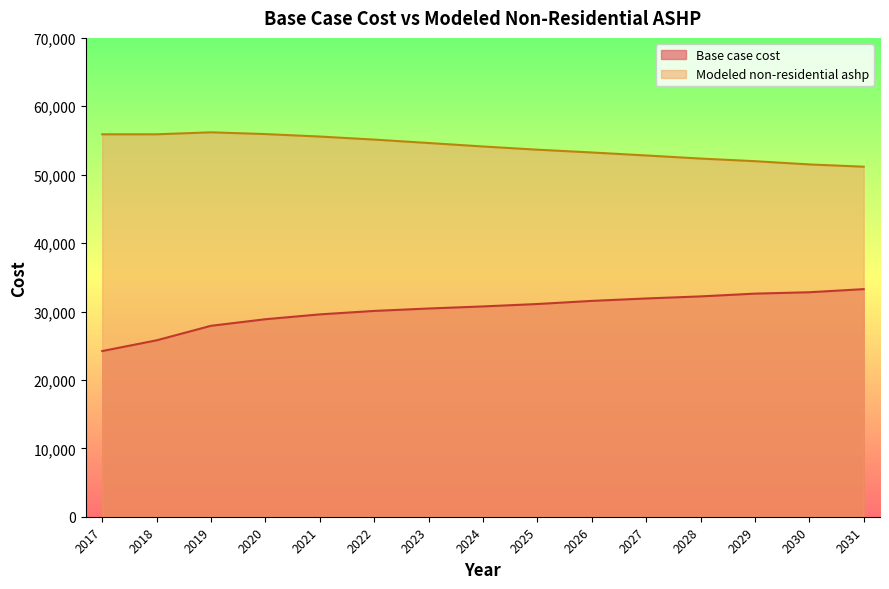

What value does the Base case cost series have at 2030?

32816.0